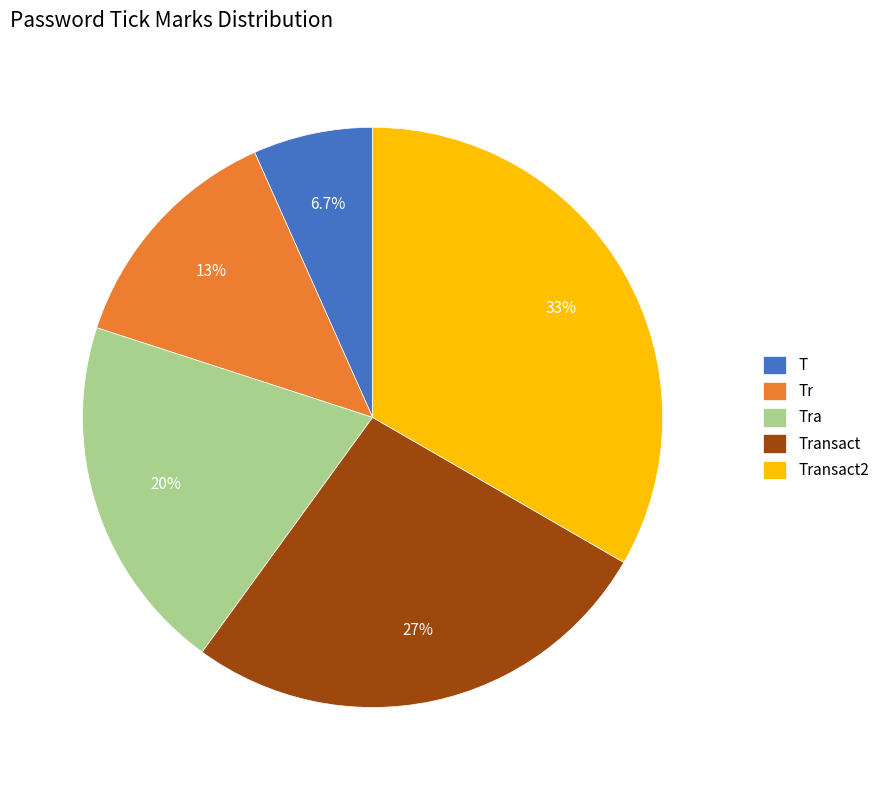

Which category has the biggest portion of the pie?

Transact2